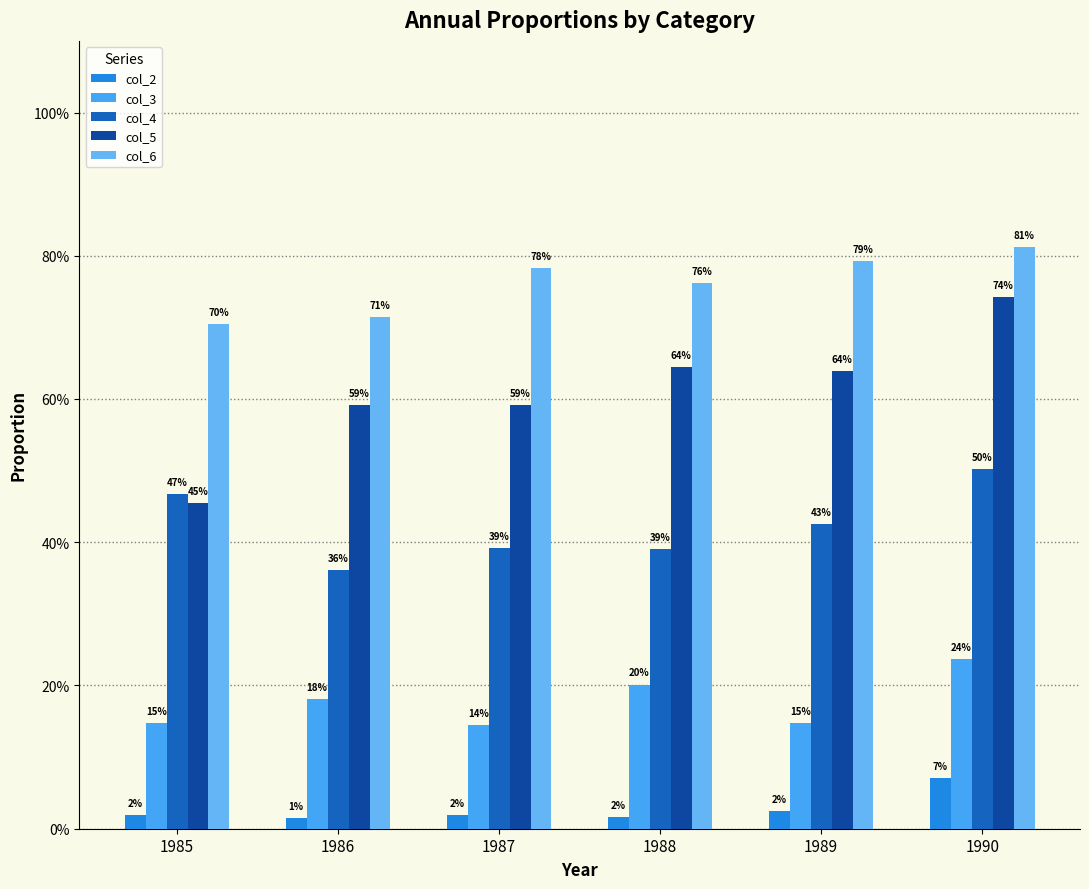

Does the chart contain any negative values?

No